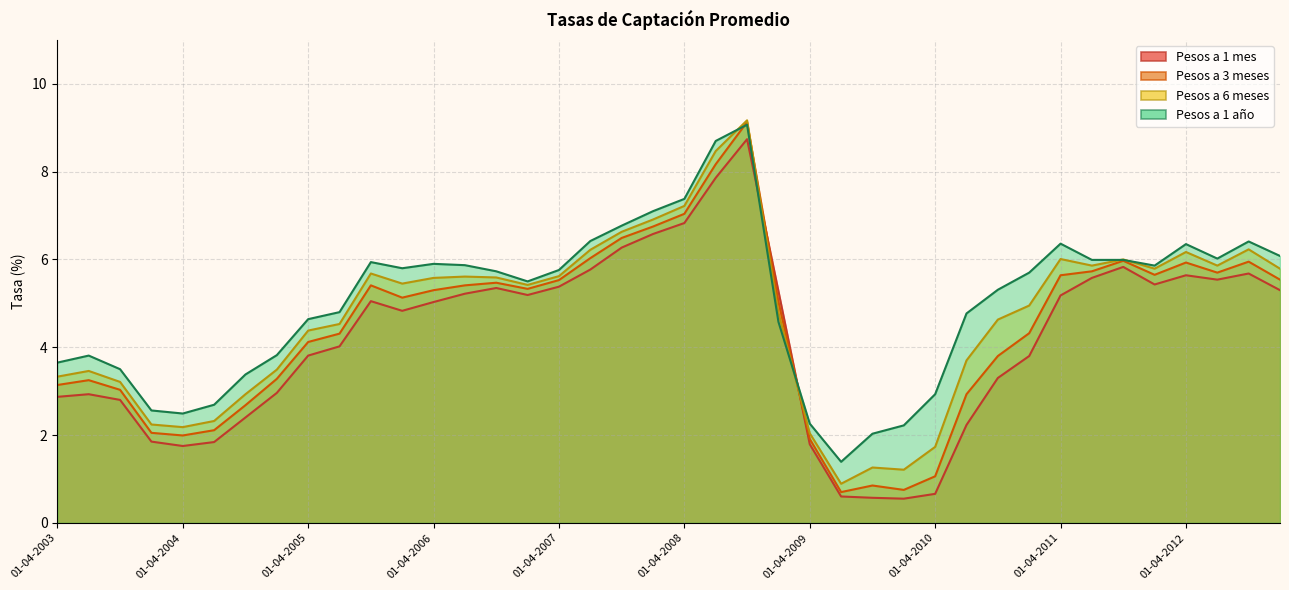

What is the value of the Pesos a 1 año point at the 34th from the left?

6.0